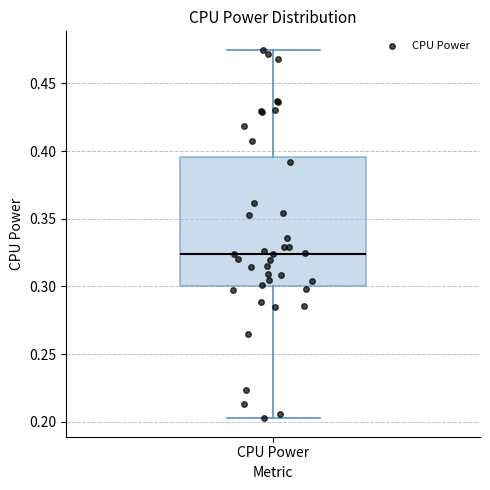

Transcribe this box plot: give where the median line is, the range the box spans, and where the two whiskers end, as read against the y-axis. The values are not printed on the chart, so give them approximately, as read against the axis.

median 0.325, box 0.300 to 0.395, whiskers 0.205 to 0.475